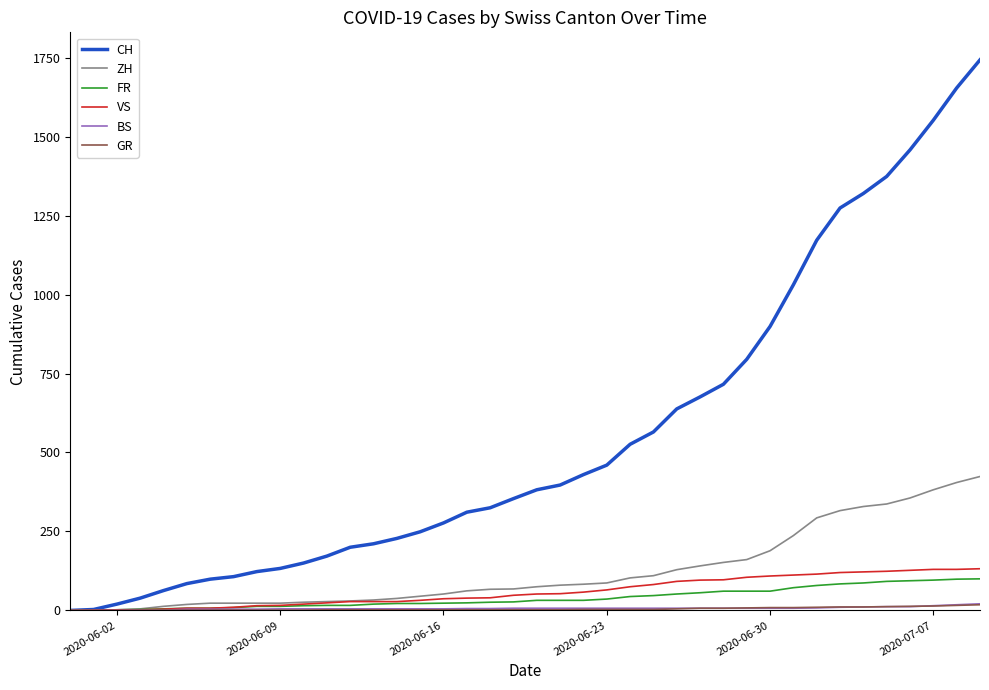

What is the difference between the second highest and second lowest values in the BS series?

18